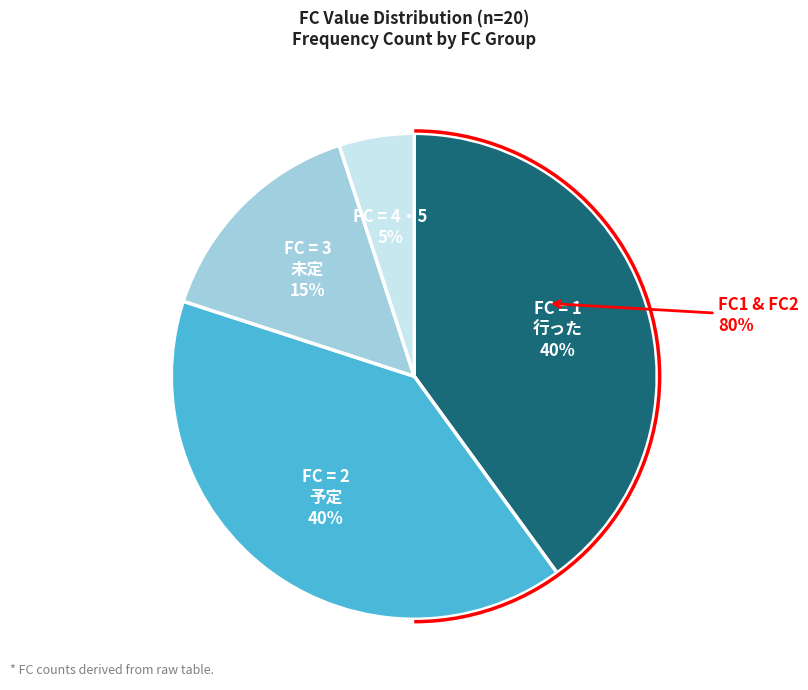

Is it true that 4 & 5 is 5% of the pie?

True